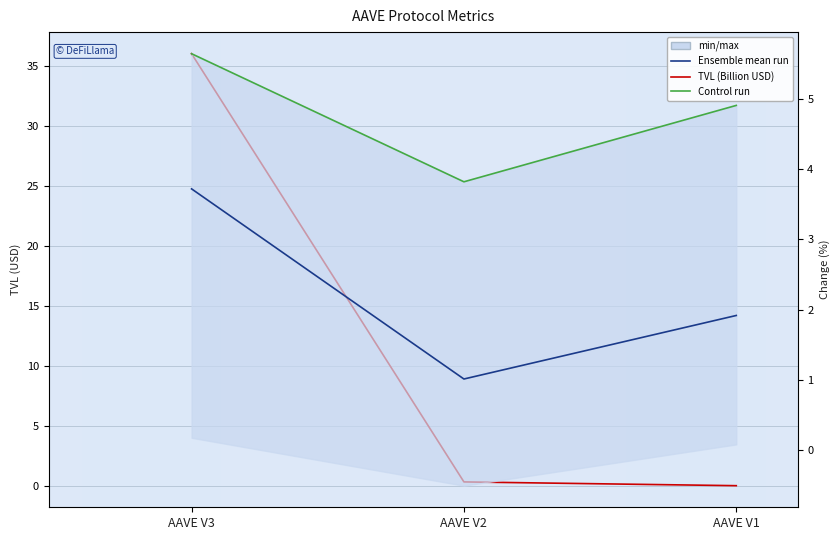

Which series has the widest spread of values?

TVL (Billion USD)